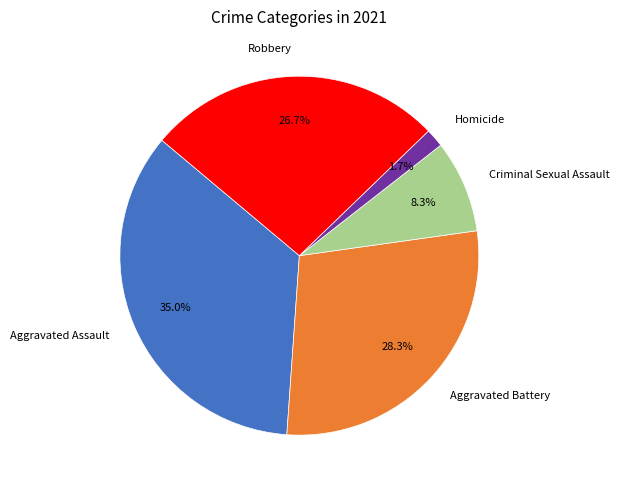

What percentage do Aggravated Assault and Homicide together represent?

36.7%